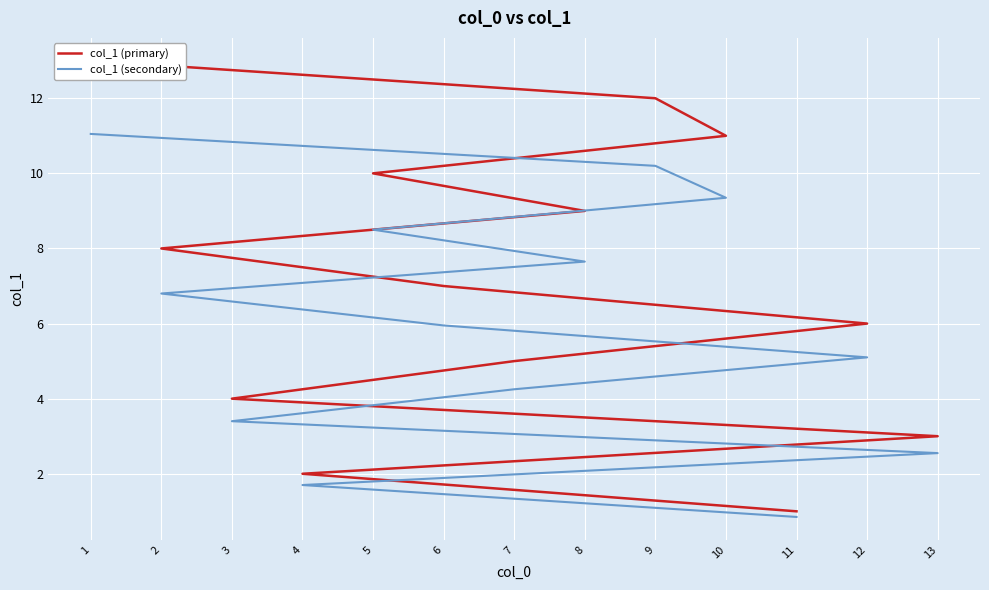

What is the maximum value shown in the chart?

13.0